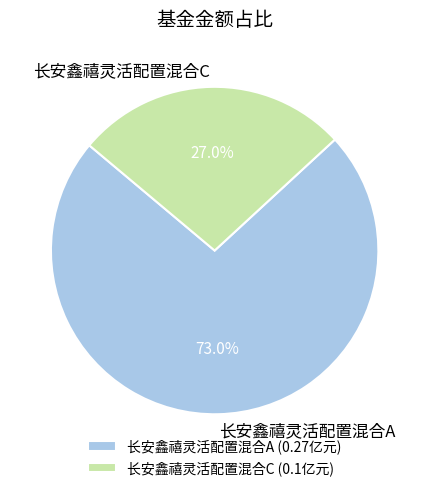

What percentage is the 长安鑫禧灵活配置混合A slice, to the nearest percent?

73%